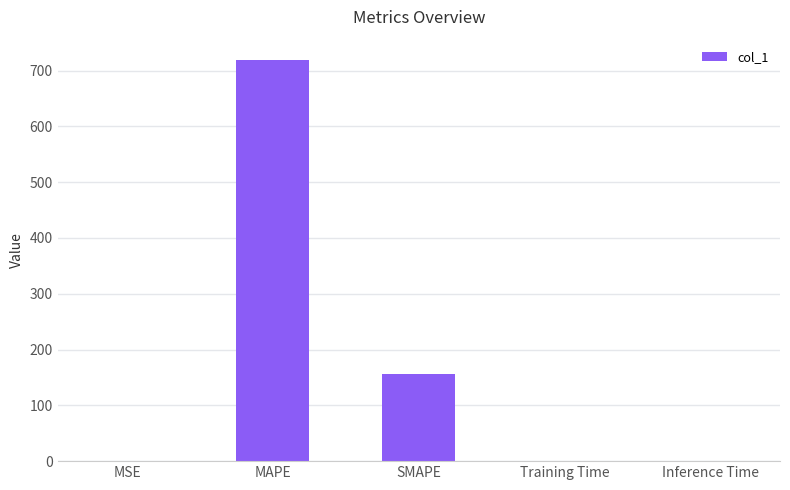

What is the sum of all values?

876.0